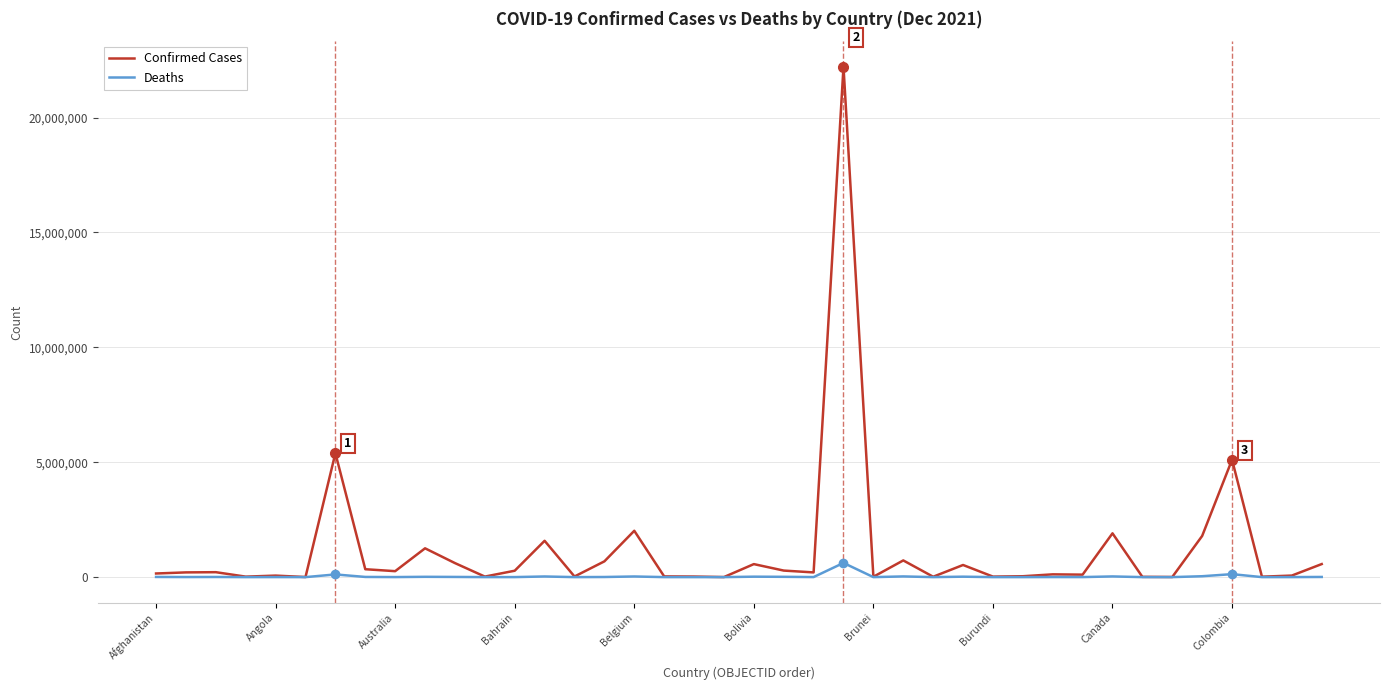

Which series has the largest total across all categories?

Confirmed Cases